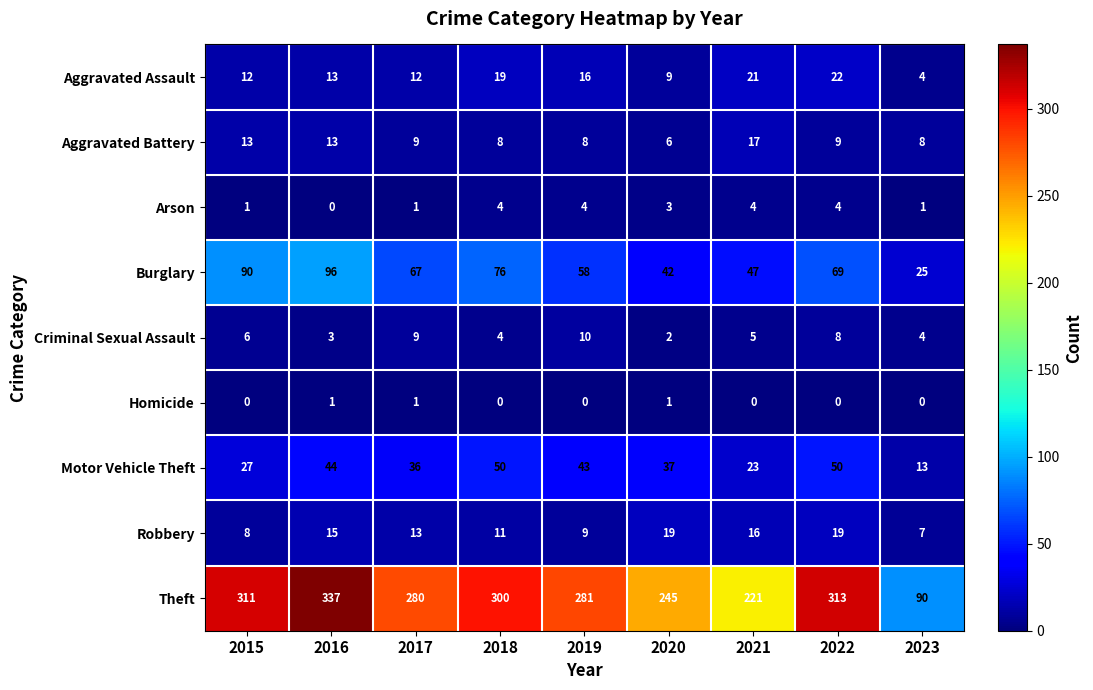

Which series has the largest total across all categories?

Theft